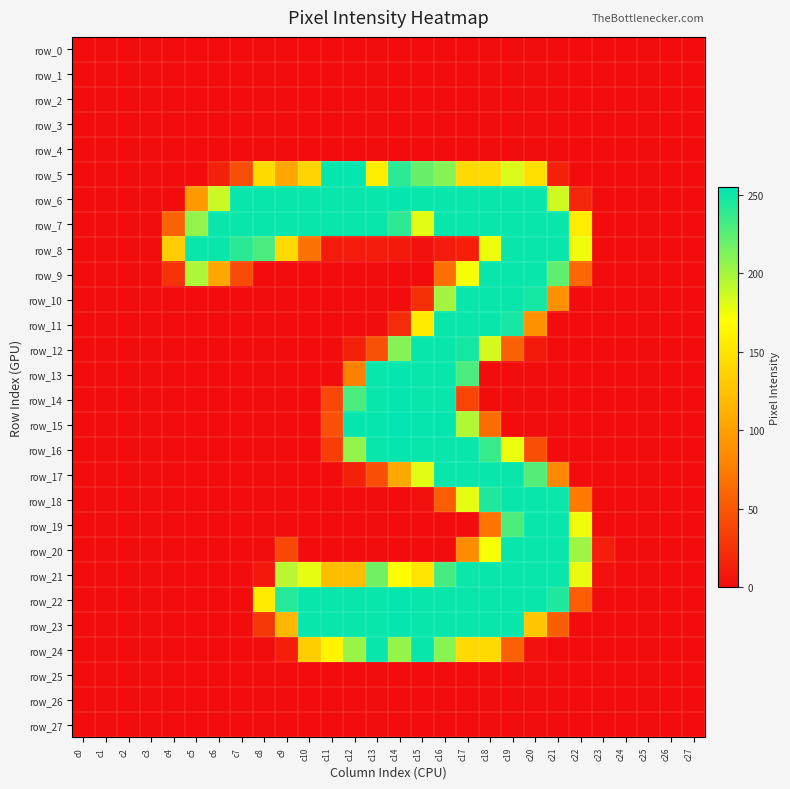

List the labels in order of row_3 value, smallest first.

c0, c1, c2, c3, c4, c5, c6, c7, c8, c9, c10, c11, c12, c13, c14, c15, c16, c17, c18, c19, c20, c21, c22, c23, c24, c25, c26, c27